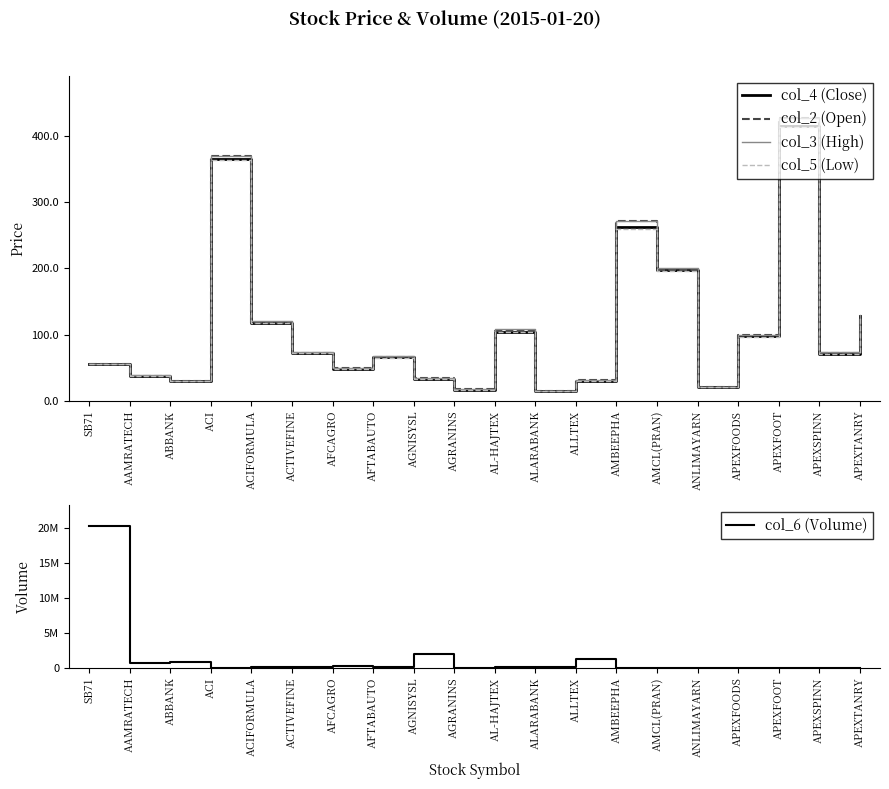

Where is the first local minimum for col_3 (High)?

ABBANK